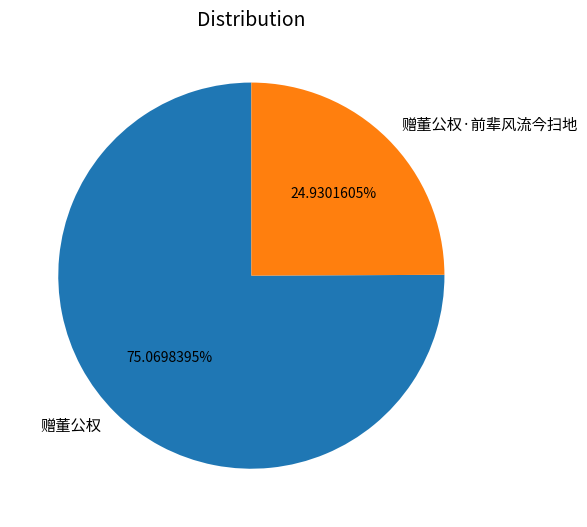

What is the total percentage of 赠董公权·前辈风流今扫地 and 赠董公权?

100.0%